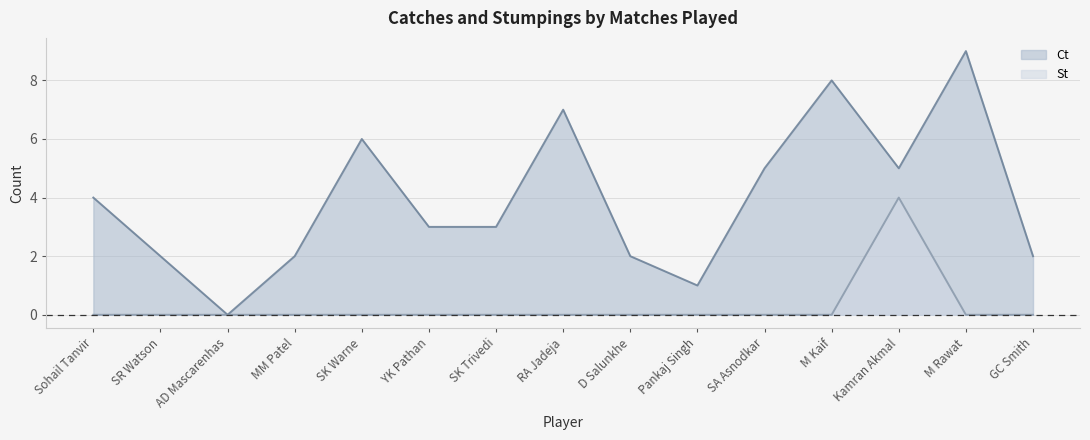

What is the value of the Ct point at the 4th from the left?

2